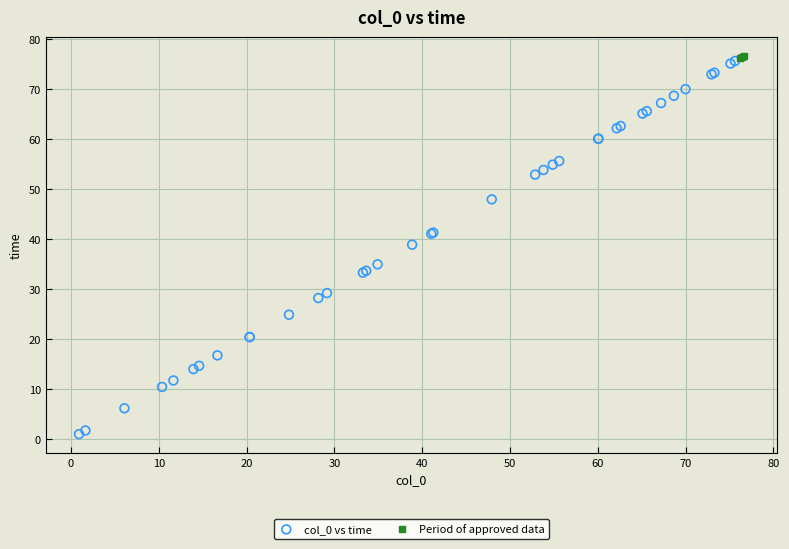

Which series has the widest spread of Y values?

col_0 vs time